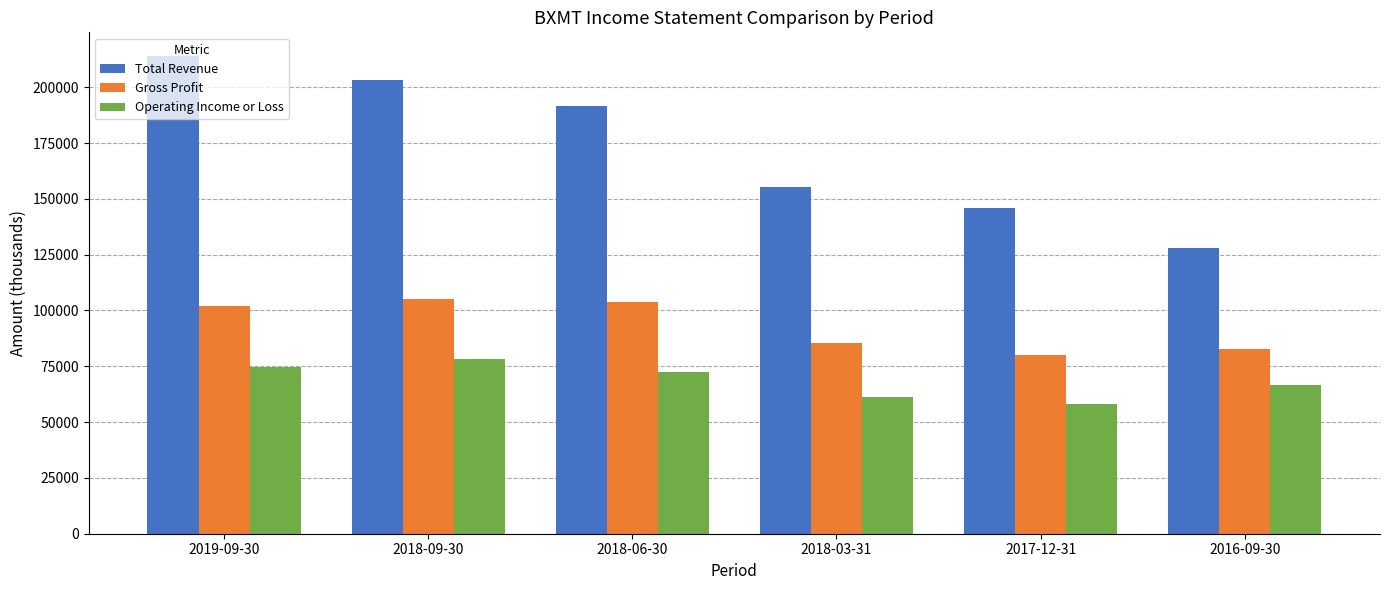

True or false: Operating Income or Loss has a value of 110769 at 2018-09-30.

False